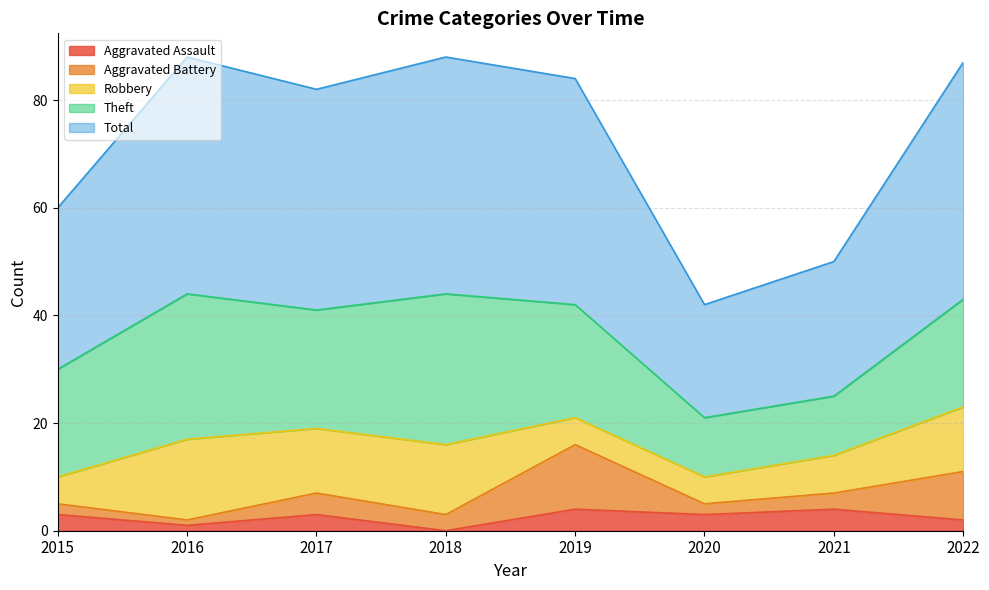

The value of Robbery at 2015 is 3. True or false?

False